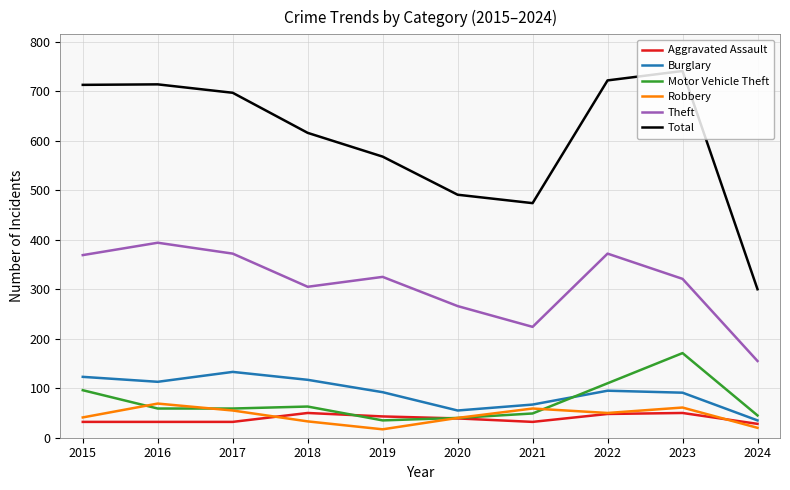

Between 2016 and 2021, which series saw the biggest shift?

Total